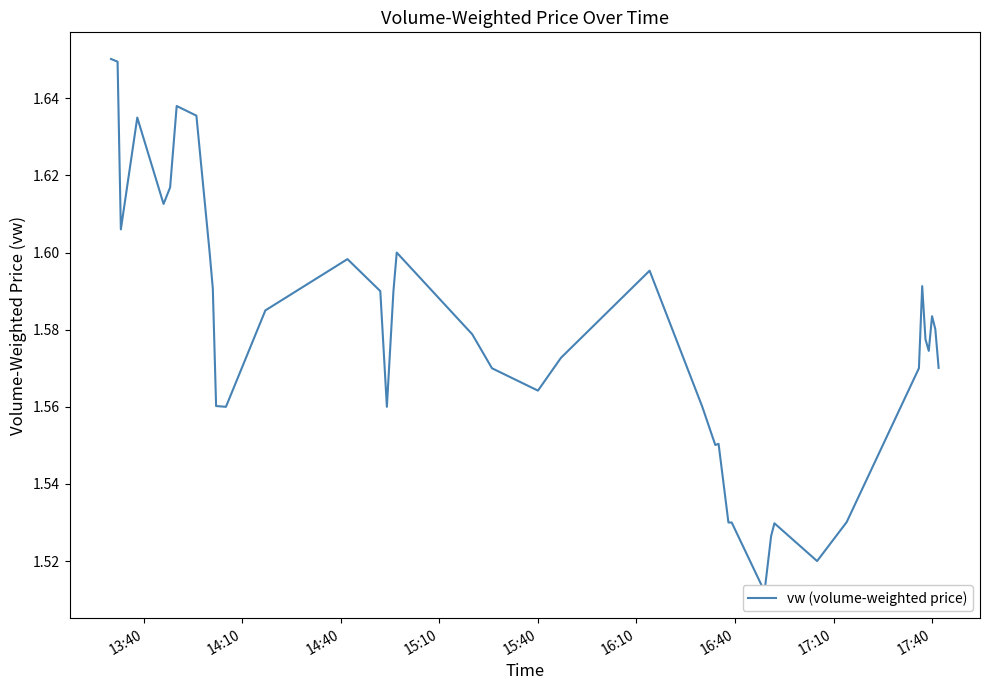

What position from the left is 15:10?

4